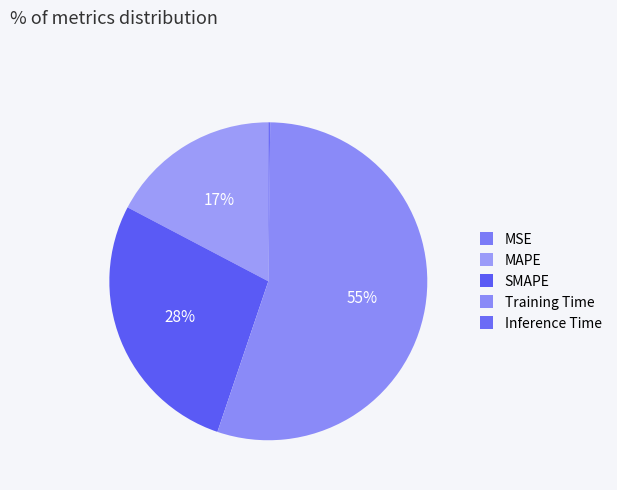

True or false: MSE accounts for 1% of the total.

False